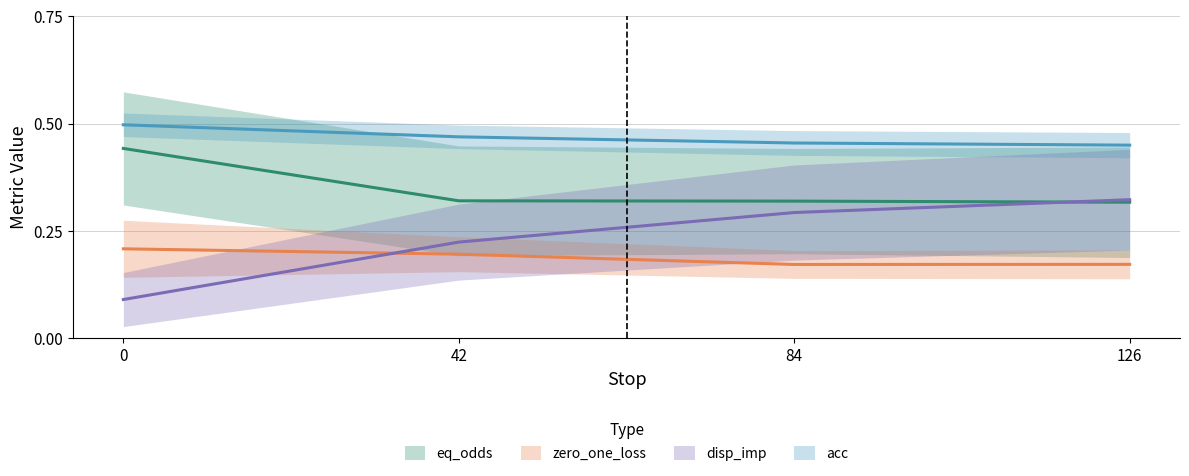

Which series has the largest range (max minus min)?

disp_imp